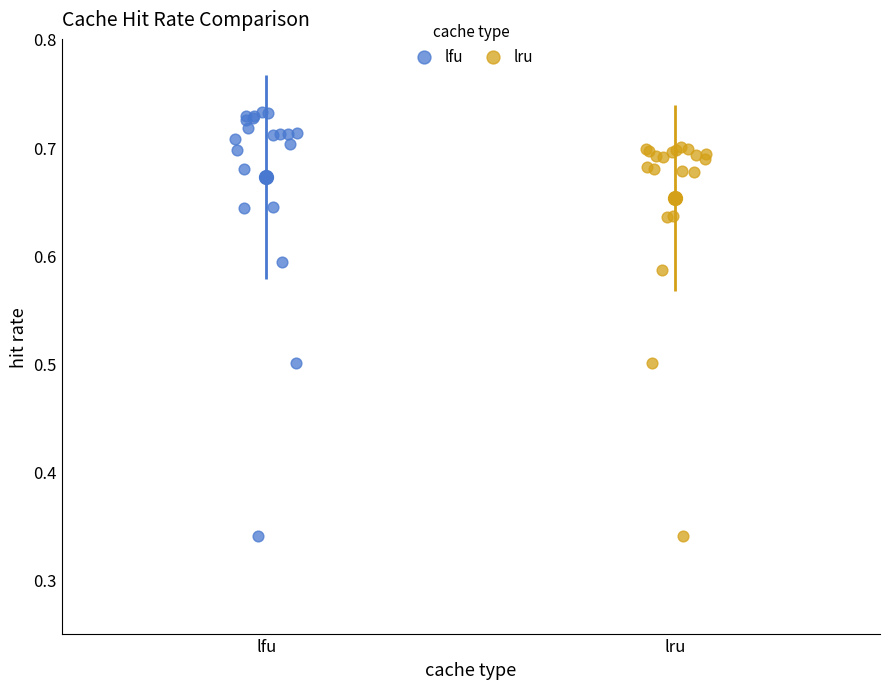

Which series contains the highest Y value?

lfu